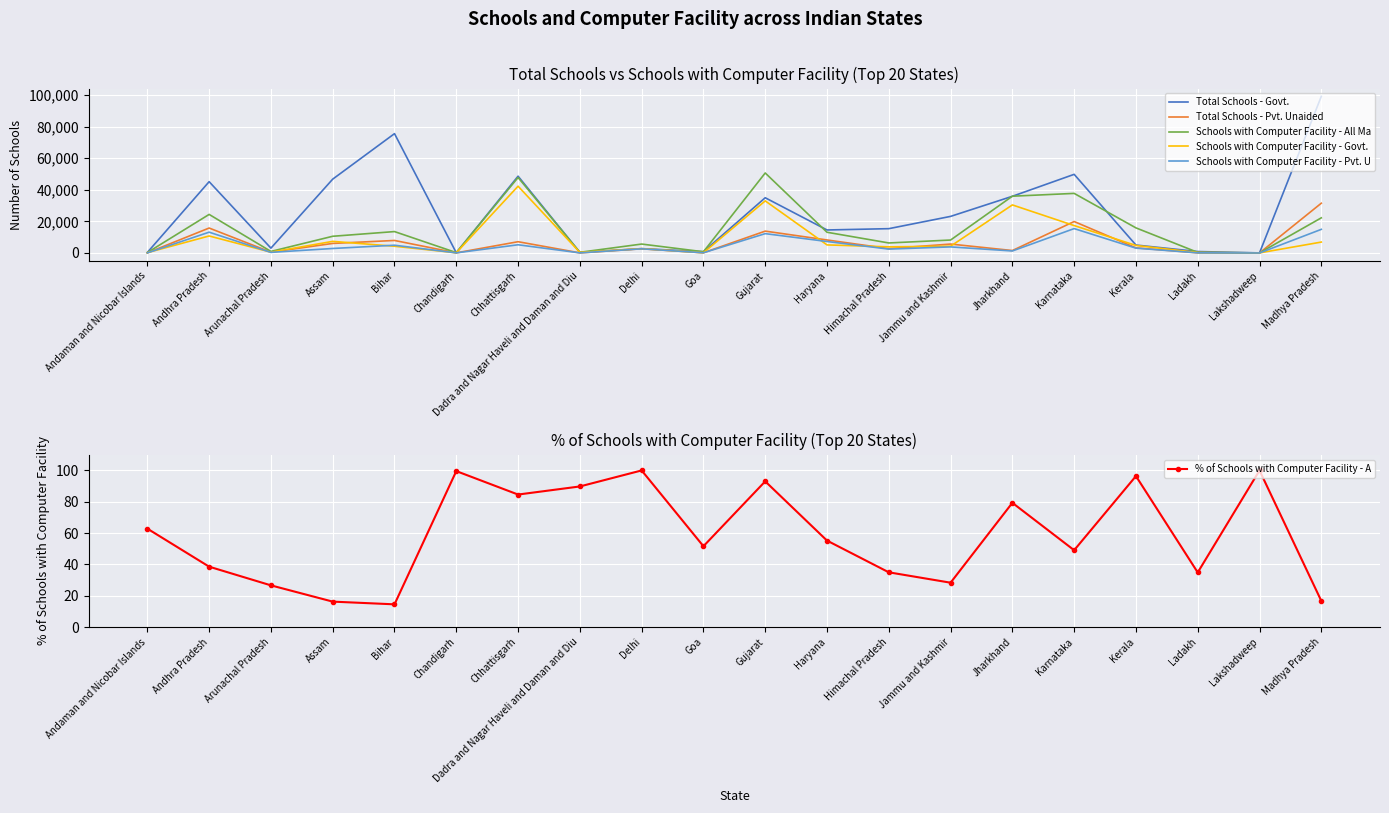

At which category does the chart reach its minimum across all series?

Lakshadweep